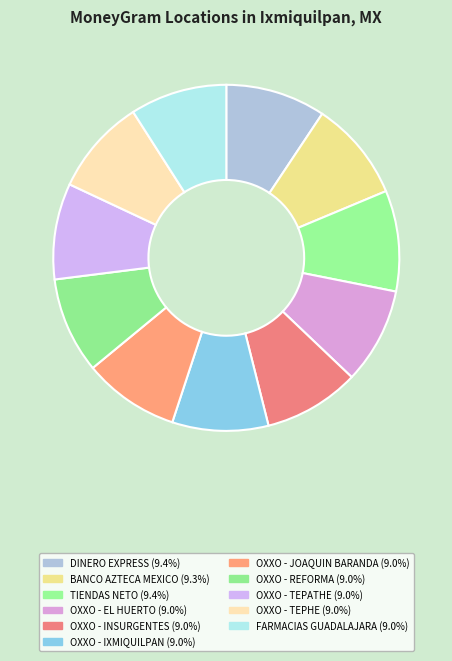

Which slice is the largest?

TIENDAS NETO - IXMIQUILPAN - IXMIQUILPAN